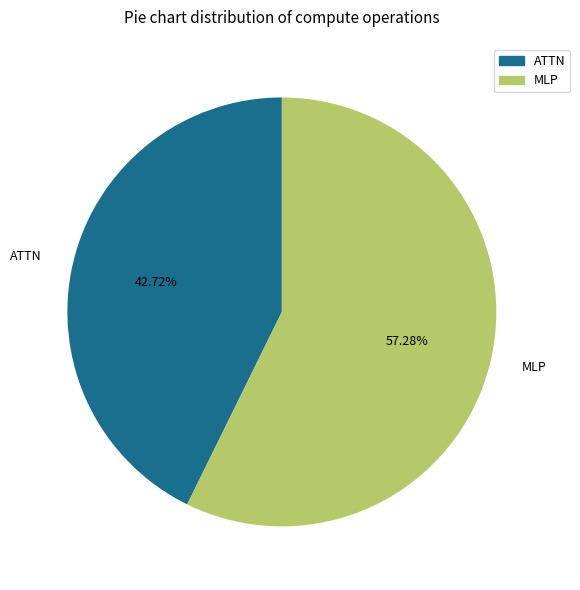

How many segments does this pie chart have?

2